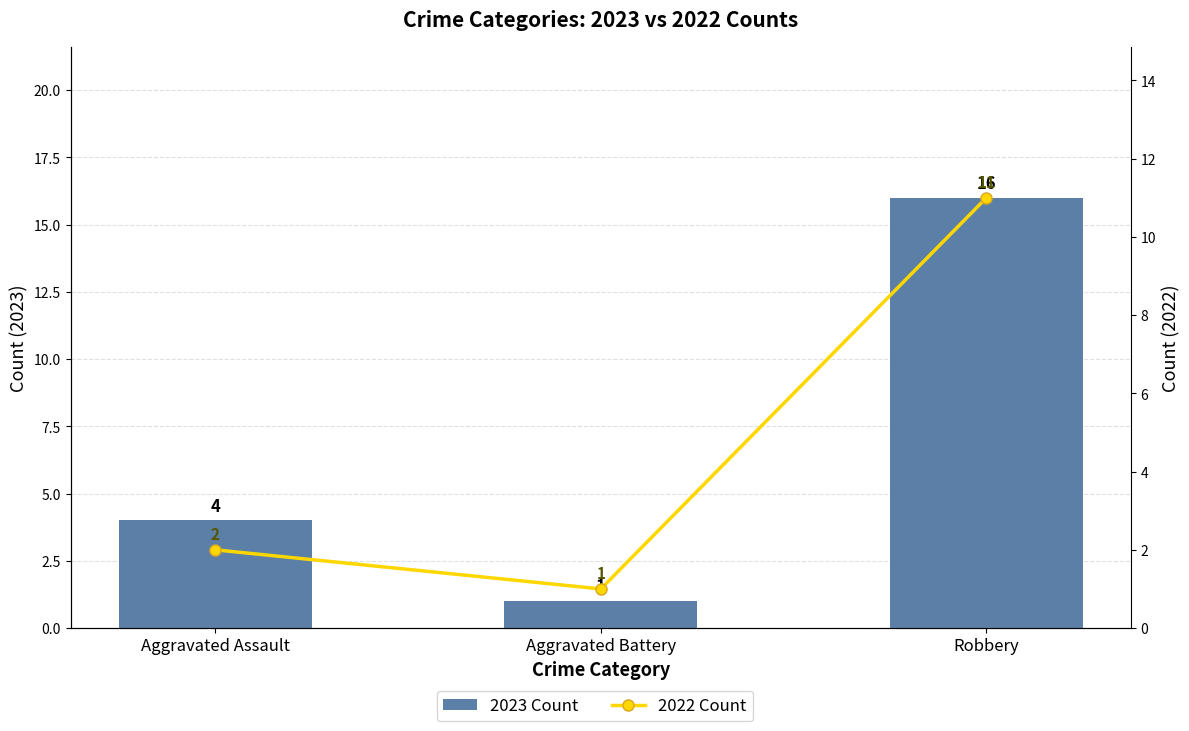

How many 2023 Count values are between 1 and 16?

3